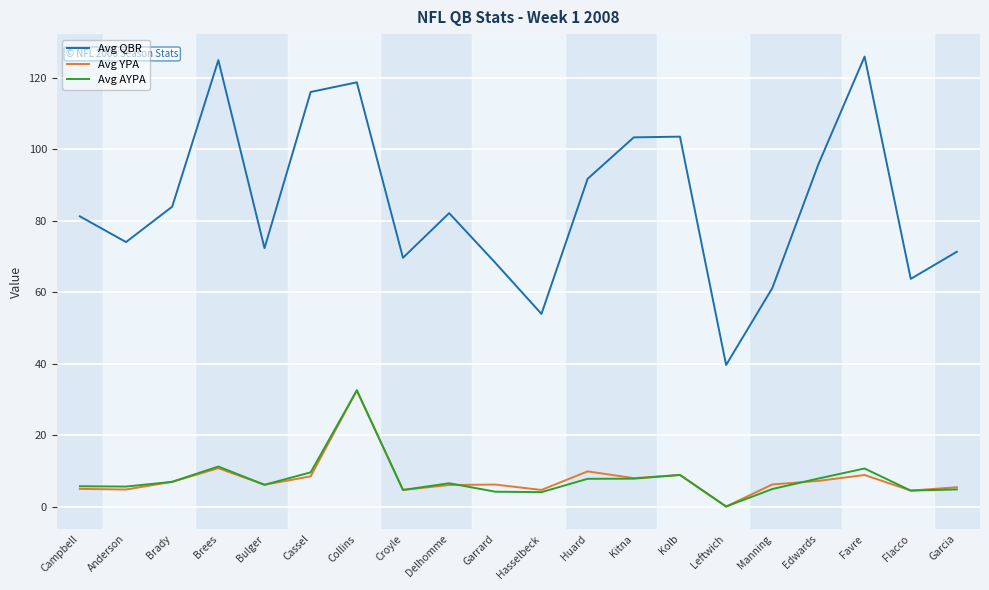

What position from the right is Brees?

17